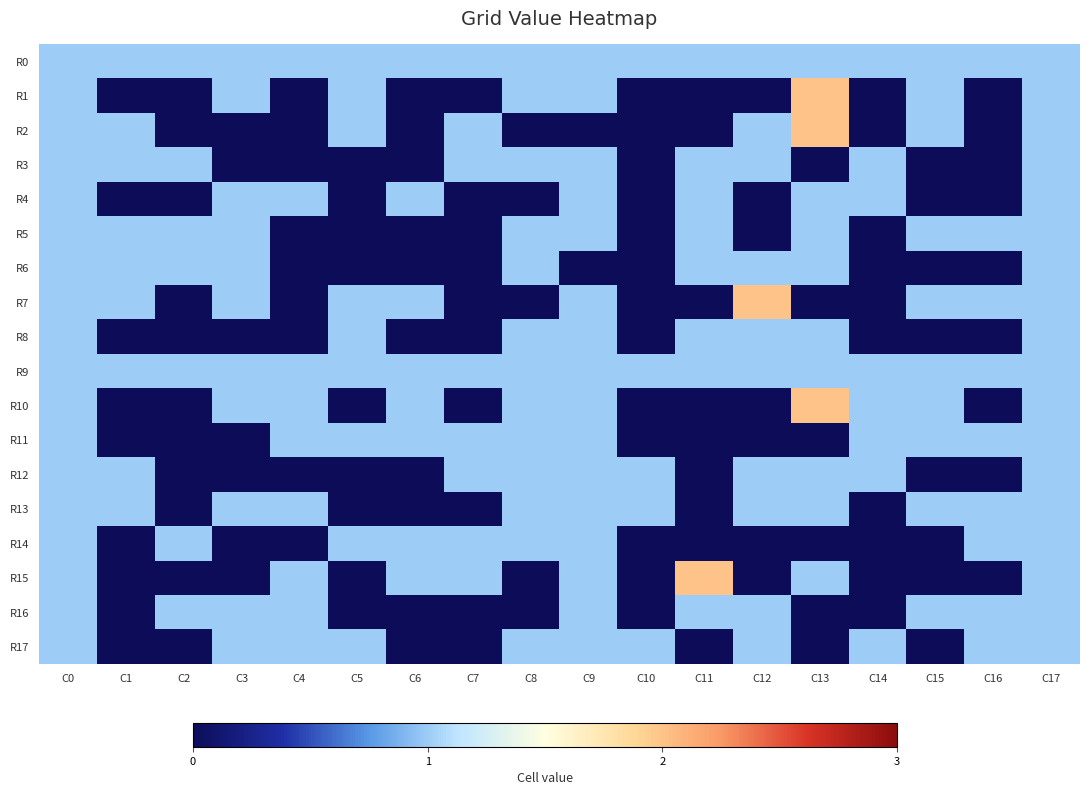

Between C4 and C5, which series saw the biggest shift?

R1